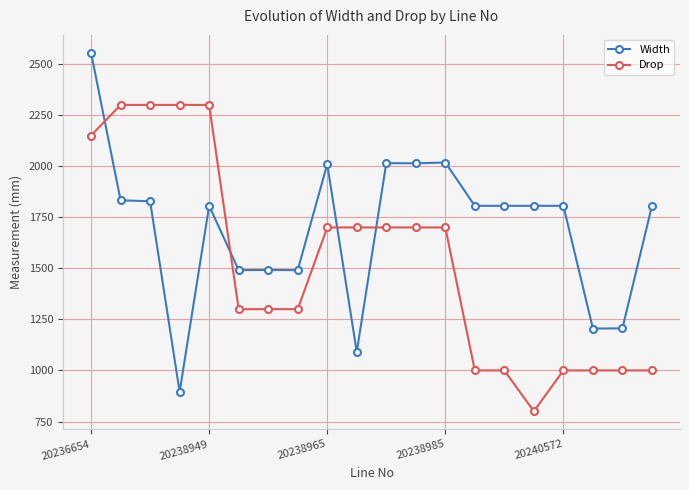

True or false: Drop and Width cross at least once.

True